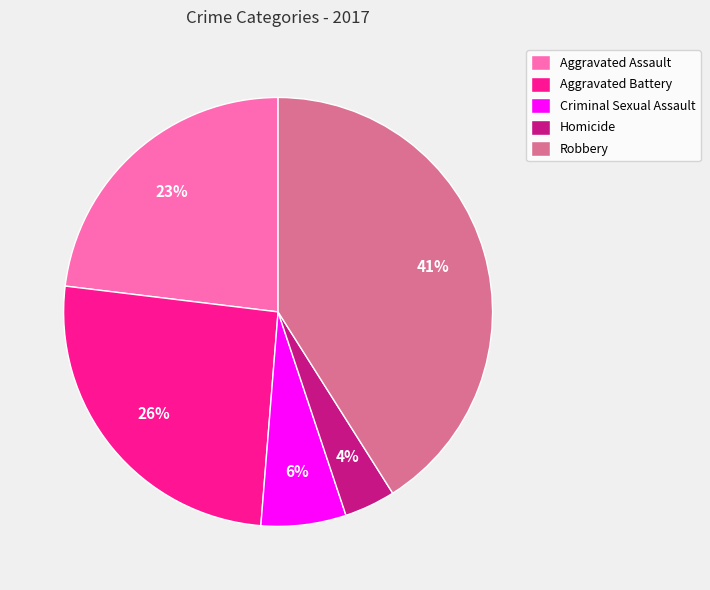

To the nearest percent, what is the difference between the largest and smallest slice percentages?

37%